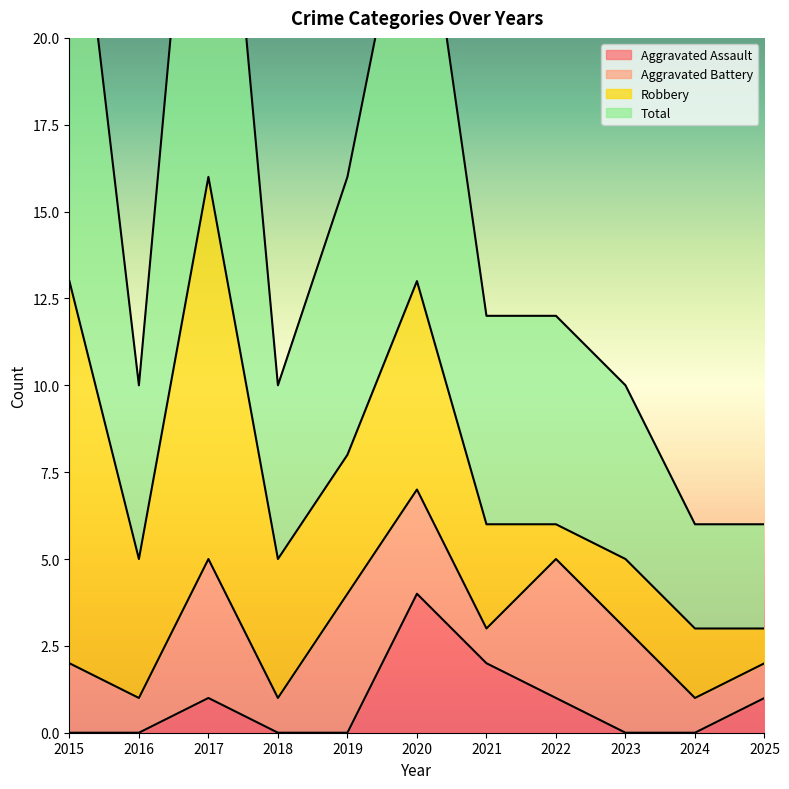

Which series has the largest total across all categories?

Total